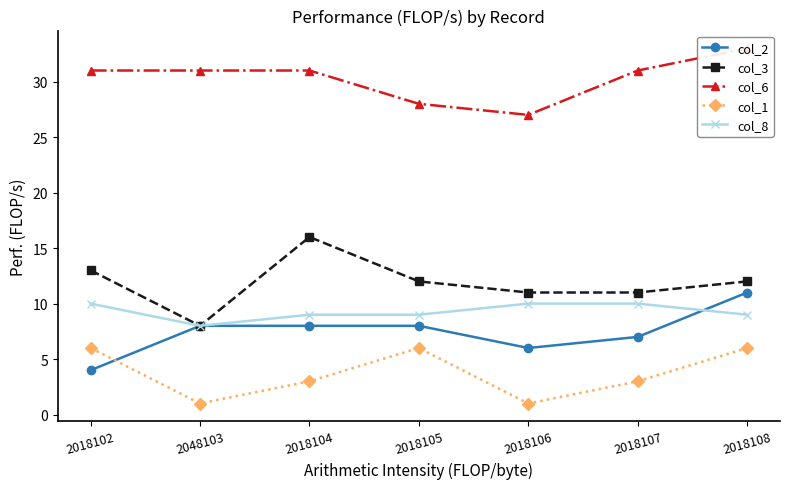

Reading left to right, transcribe all the data shown in this chart.

col_2: 4	8	8	8	6	7	11
col_3: 13	8	16	12	11	11	12
col_6: 31	31	31	28	27	31	33
col_1: 6	1	3	6	1	3	6
col_8: 10	8	9	9	10	10	9